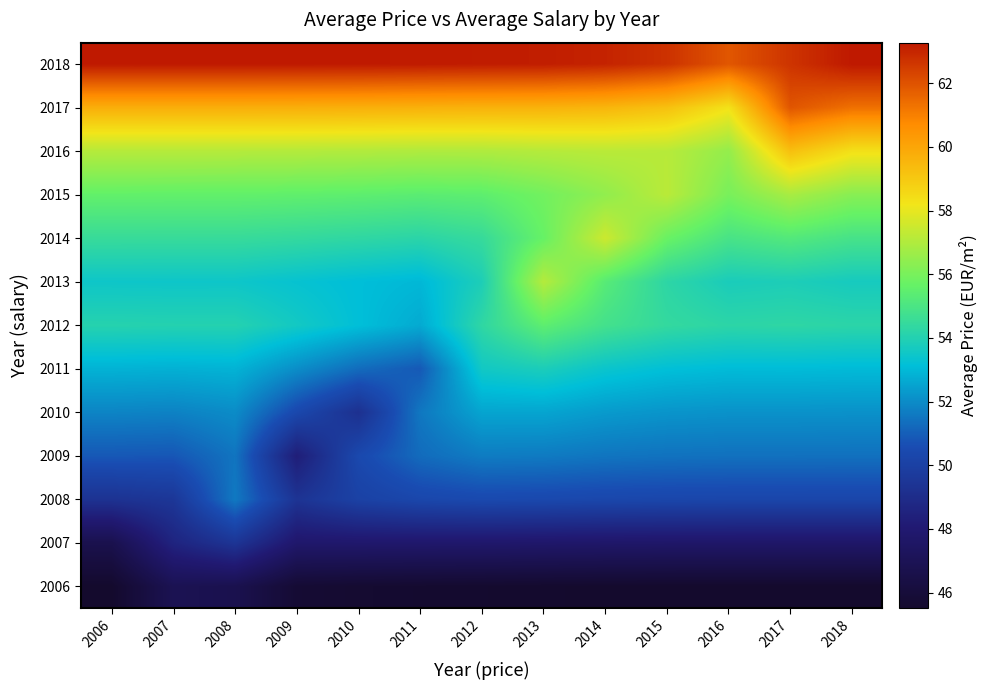

Between 2009 and 2011, which is larger?

2009